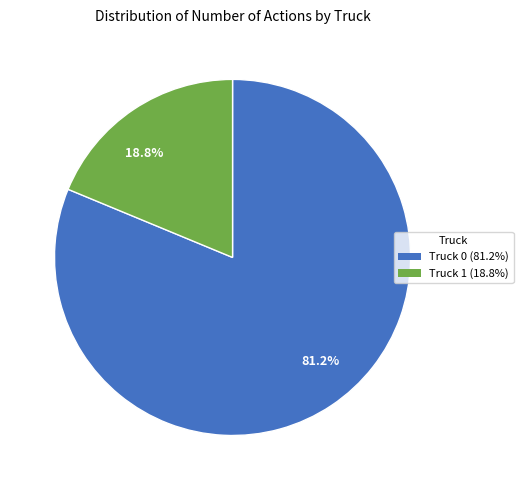

What is the majority slice?

81.2%